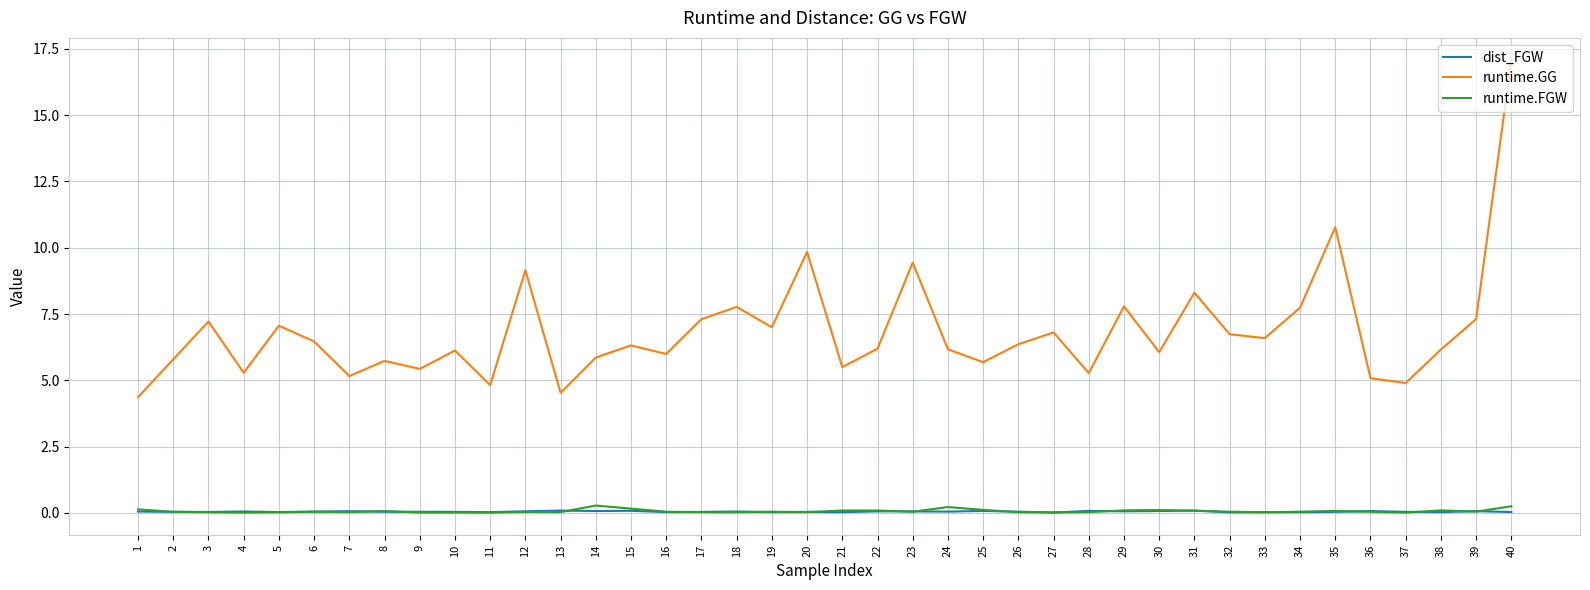

How many categories are shown in the chart?

40